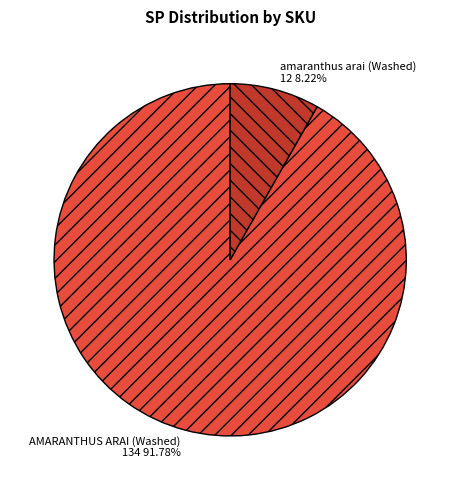

To the nearest percent, what portion does AMARANTHUS ARAI (Washed) represent?

92%